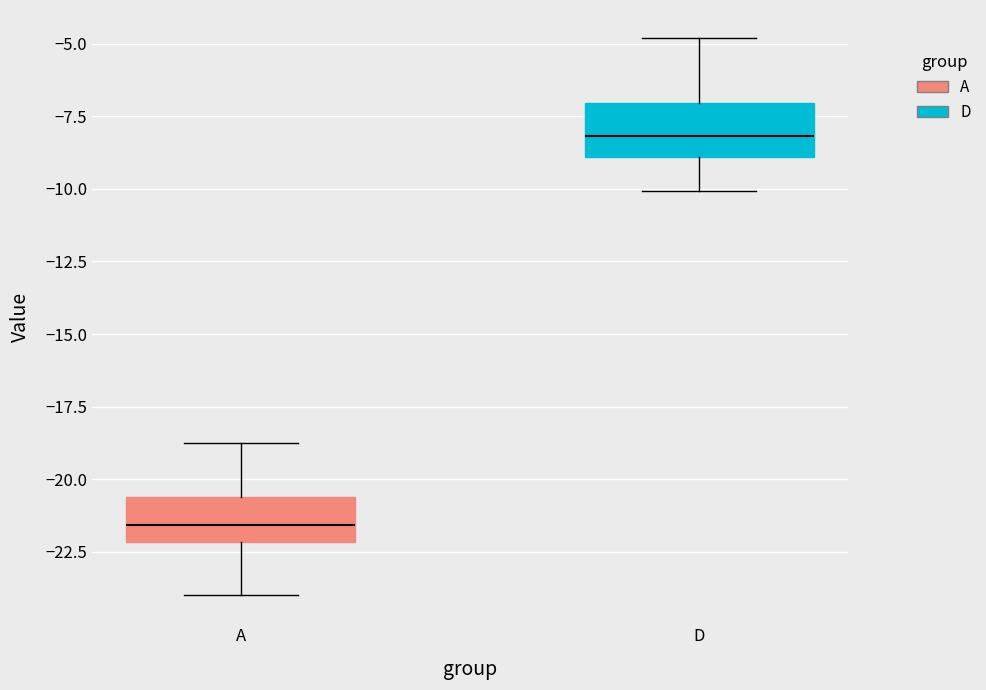

Where is the upper edge of the box for A on the y-axis? The values are not printed on the chart, so give them approximately, as read against the axis.

-20.5